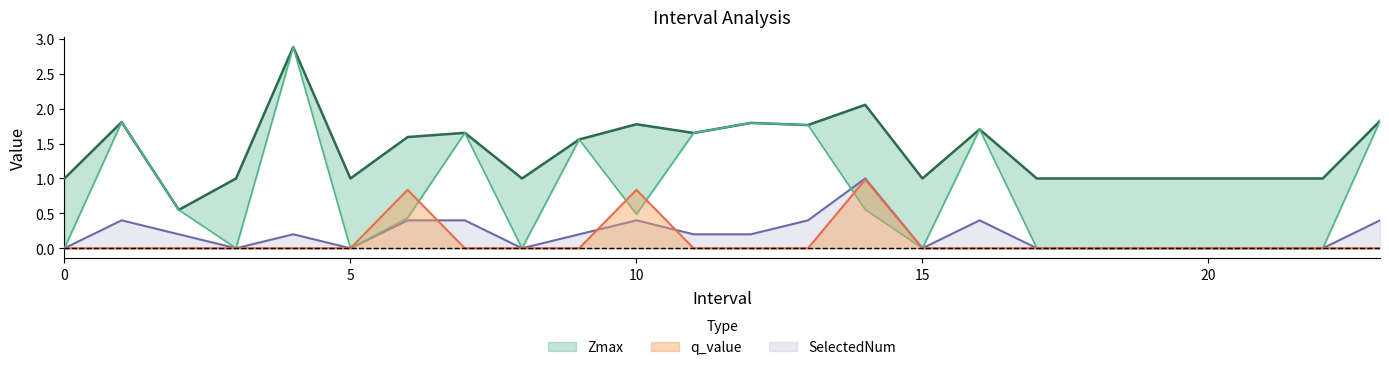

What is the maximum value for SelectedNum?

1.0